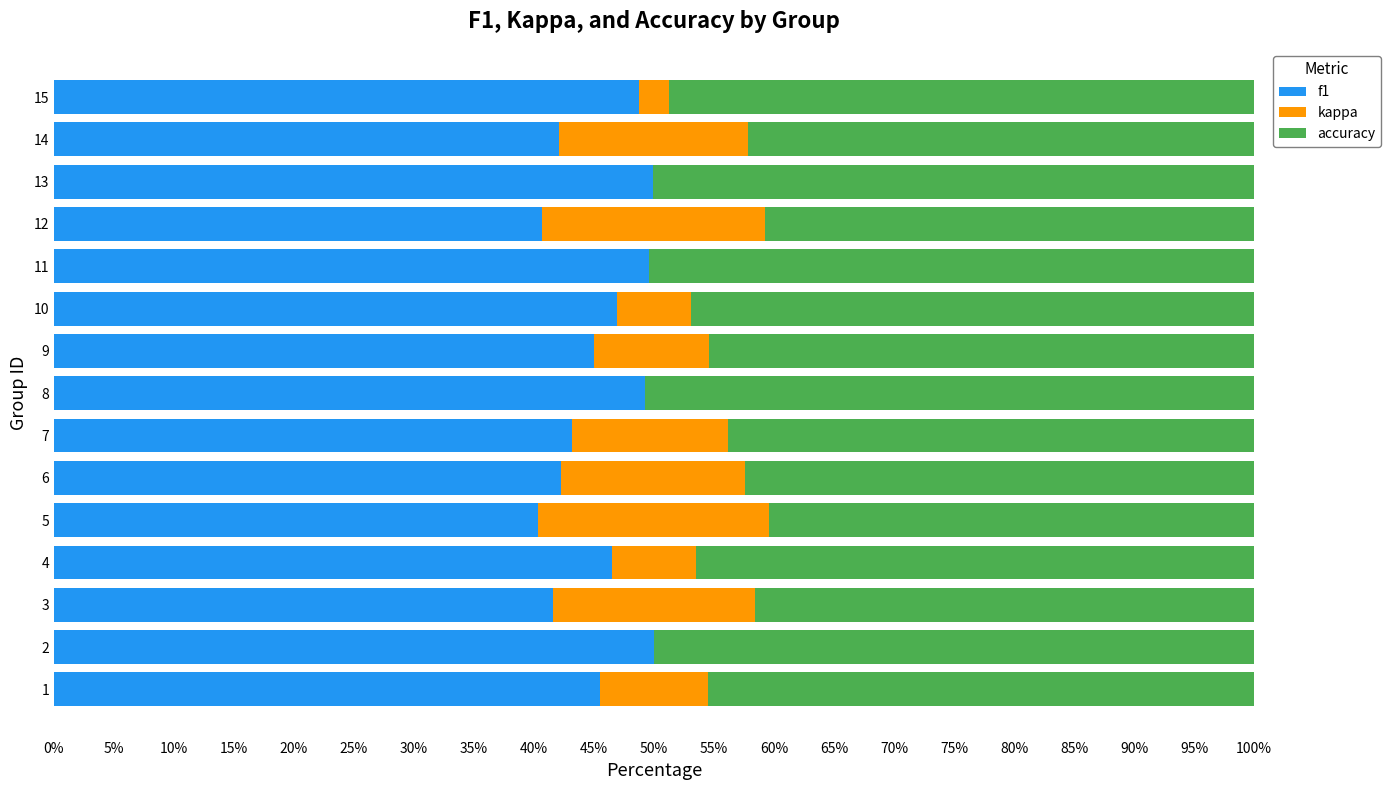

What are all the series names shown in the legend?

f1, kappa, accuracy